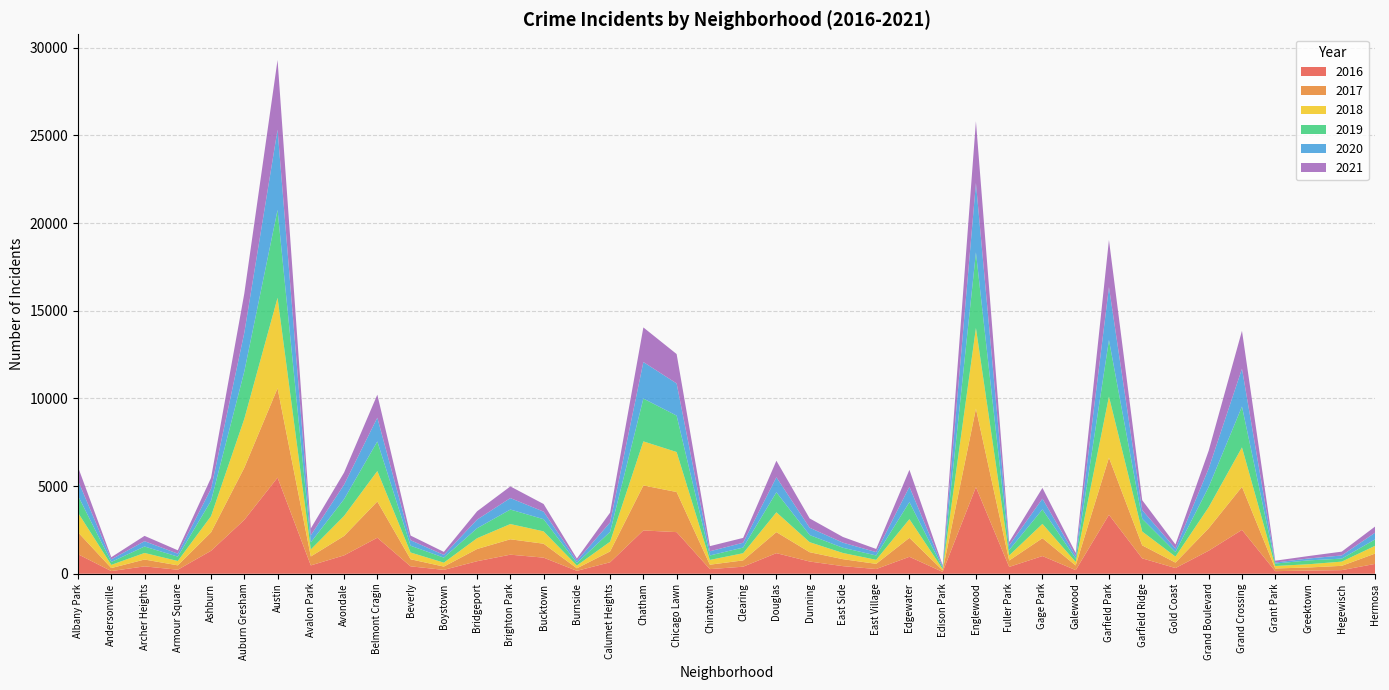

Reading left to right, extract all data points from this chart.

2017: 1251	171	391	251	1053	2973	5095	509	1107	2066	404	188	697	878	795	145	620	2566	2288	253	360	1200	531	397	296	1082	87	4472	365	1019	265	3257	742	311	1281	2456	154	176	246	588
2019: 968	166	368	249	872	2701	5008	405	957	1687	385	287	568	827	694	142	561	2441	2076	253	322	1140	407	297	248	972	76	4310	309	825	189	3226	728	261	1153	2328	138	220	171	365
2018: 1117	183	374	248	924	2787	5162	401	1142	1736	386	224	616	869	704	160	554	2513	2281	273	409	1131	571	354	230	1064	75	4607	289	816	201	3484	789	342	1205	2250	141	185	240	442
2020: 870	147	303	169	686	2212	4578	400	825	1357	315	154	493	654	431	126	538	2084	1834	239	276	856	418	291	191	873	75	3952	259	611	154	3018	494	198	1052	2157	60	107	181	382
2021: 767	123	303	193	627	2236	3973	395	692	1312	265	173	474	664	435	130	559	1973	1676	293	275	944	531	325	180	969	62	3522	200	615	170	2688	565	233	1019	2161	104	140	217	351
2016: 1110	151	419	227	1308	3071	5481	475	1046	2053	421	219	713	1086	917	164	653	2468	2372	262	401	1173	696	432	267	965	103	4939	389	1007	205	3361	876	323	1313	2500	146	180	204	559